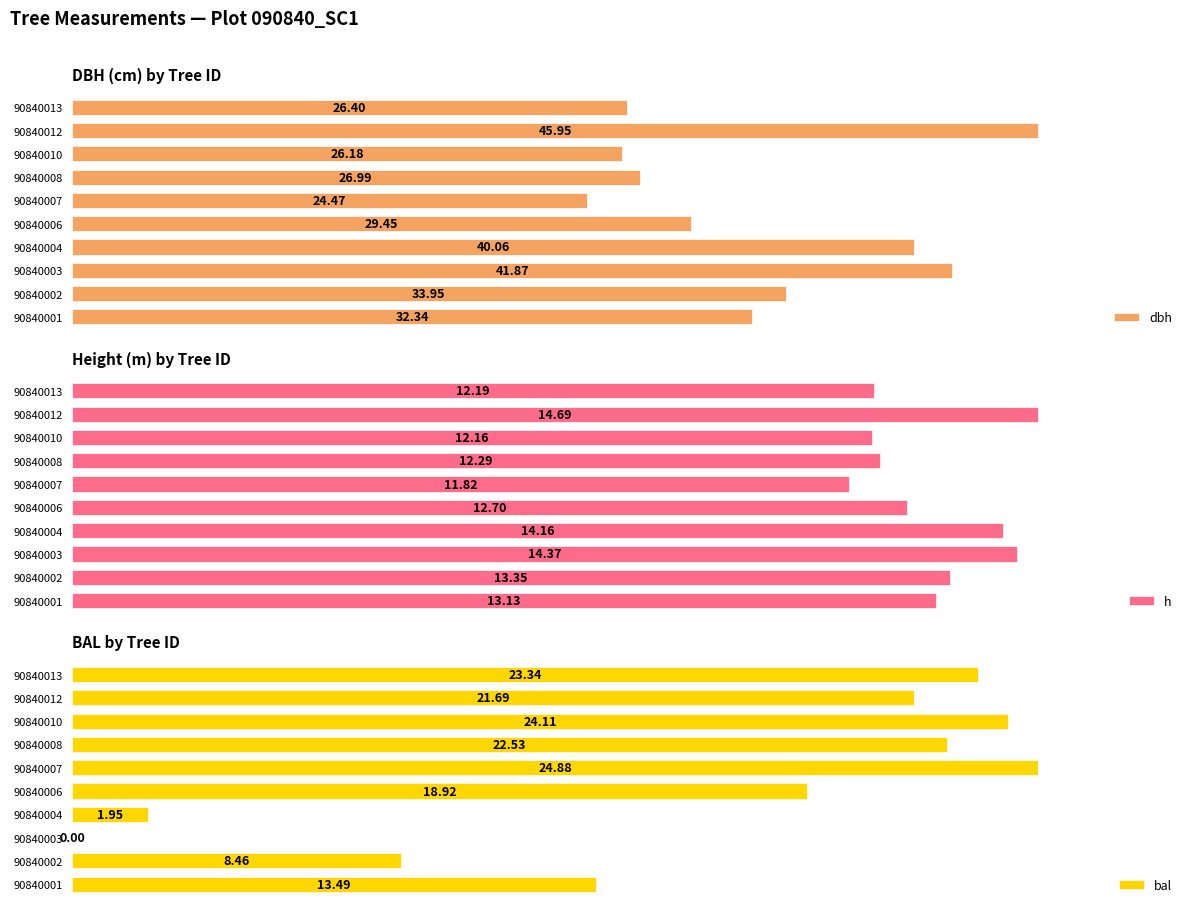

Reading left to right, list all the values displayed in this chart.

dbh: 32.3	34.0	41.9	40.1	29.4	24.5	27.0	26.2	46.0	26.4
h: 13.1	13.3	14.4	14.2	12.7	11.8	12.3	12.2	14.7	12.2
bal: 13.5	8.5	0.0	1.9	18.9	24.9	22.5	24.1	21.7	23.3